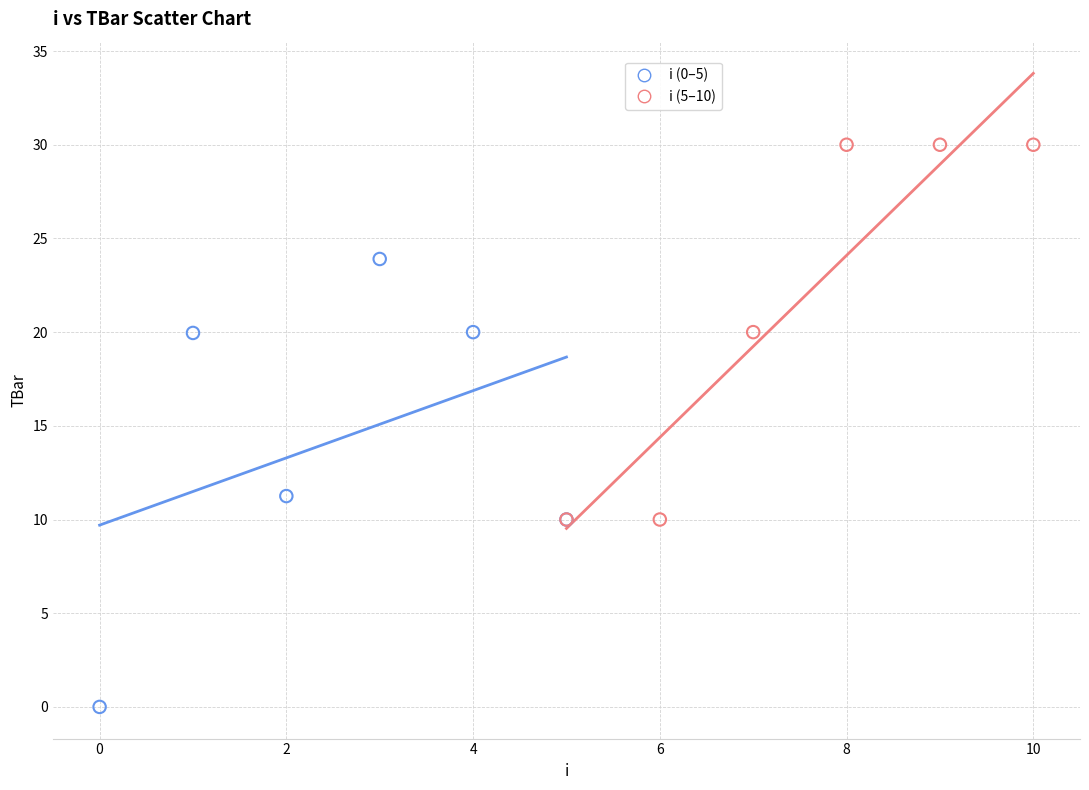

Which series contains the lowest Y value?

i (0–5)